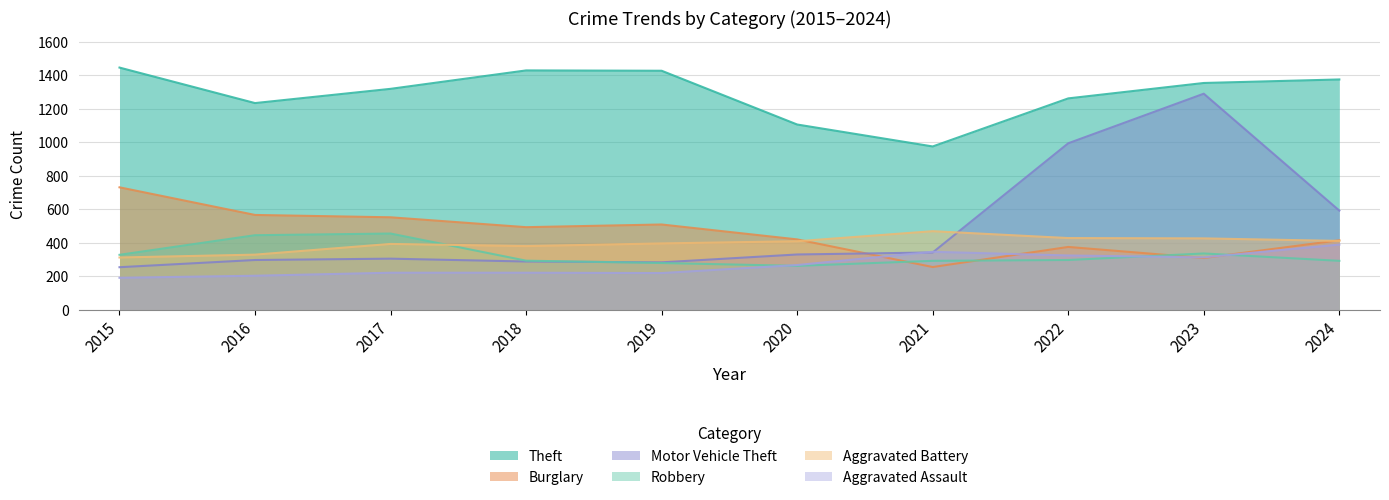

Between which two adjacent categories do Robbery and Motor Vehicle Theft first intersect?

2018 and 2019